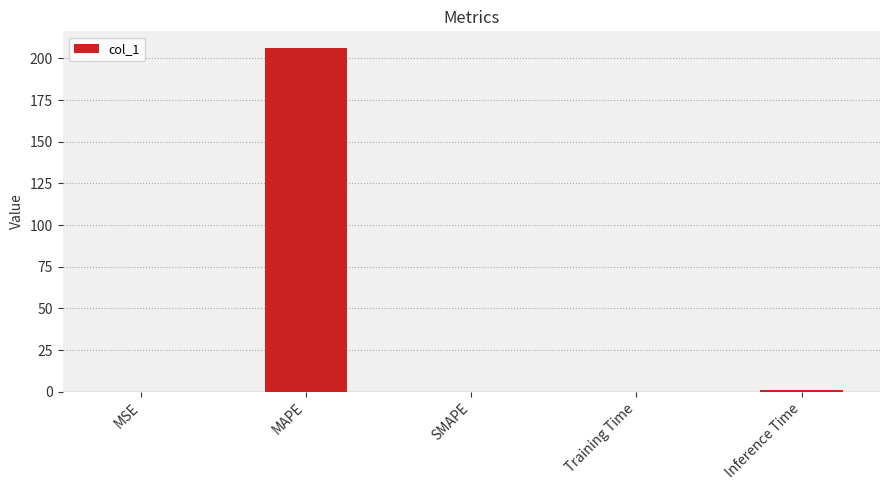

Which label corresponds to the largest value in the chart?

MAPE